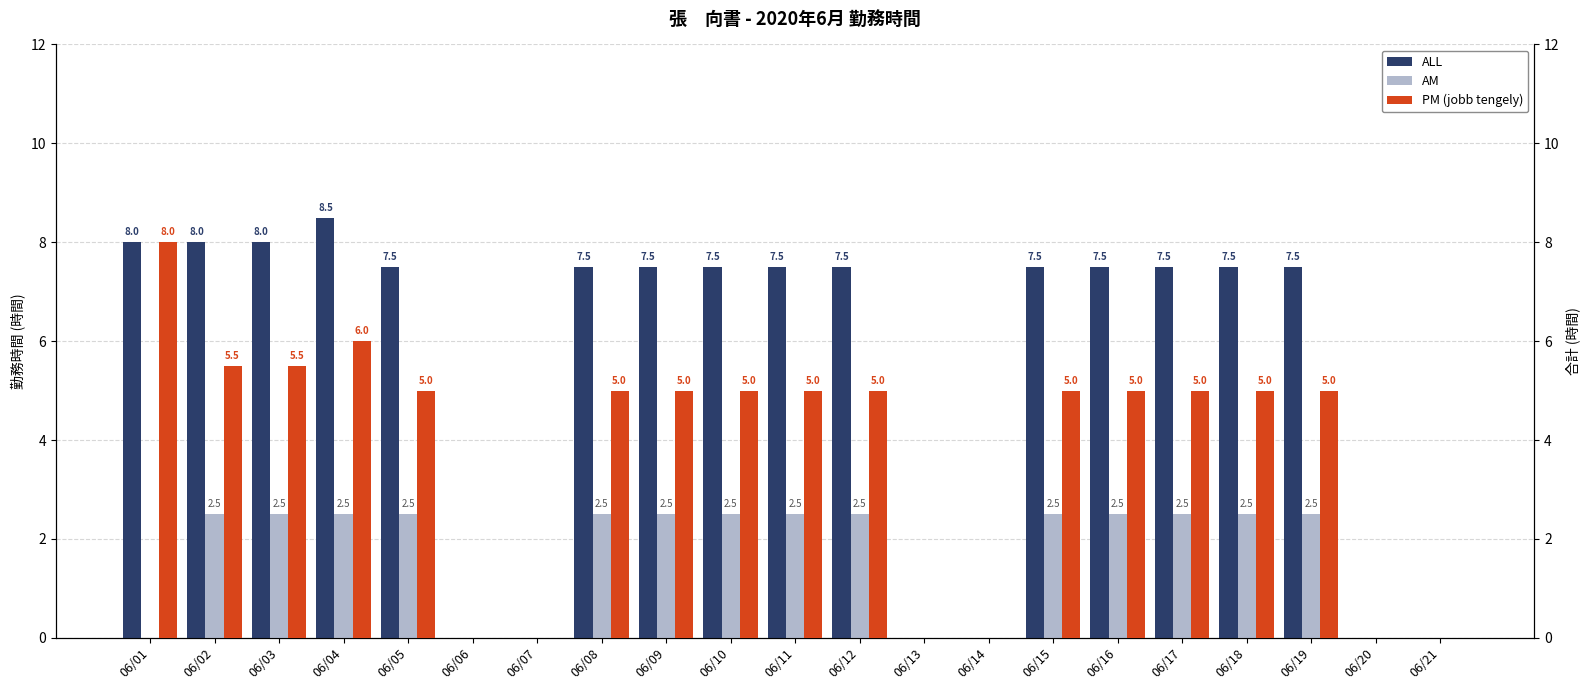

How many groups of bars are there?

21